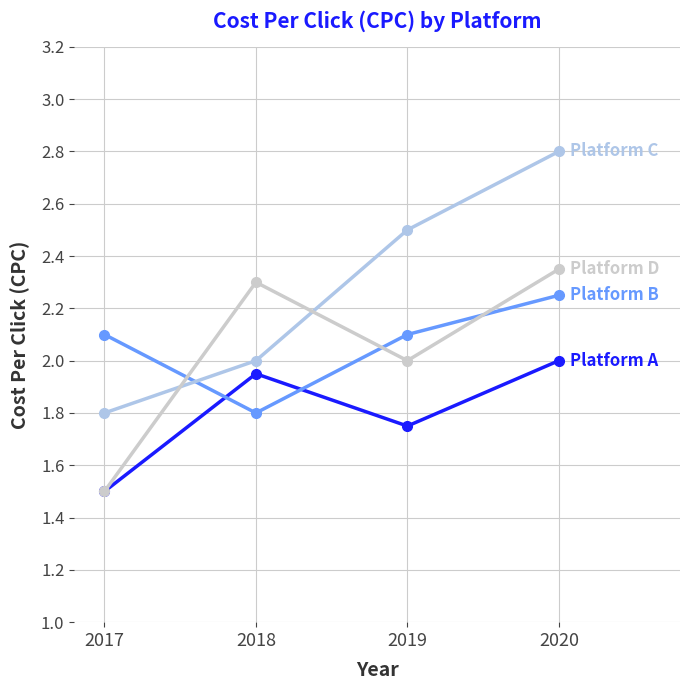

What is the minimum value shown in the chart?

1.5